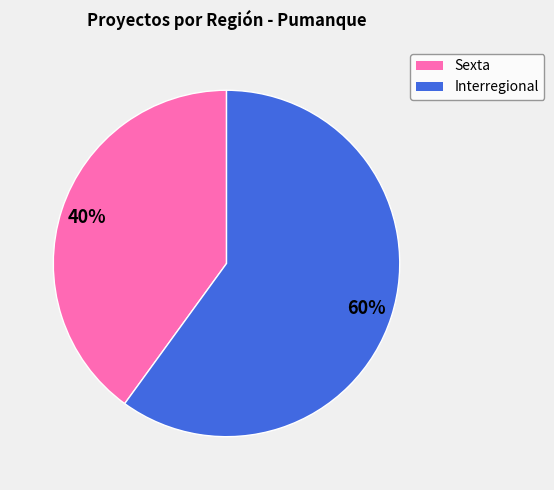

Between Sexta and Interregional, which is larger?

Interregional